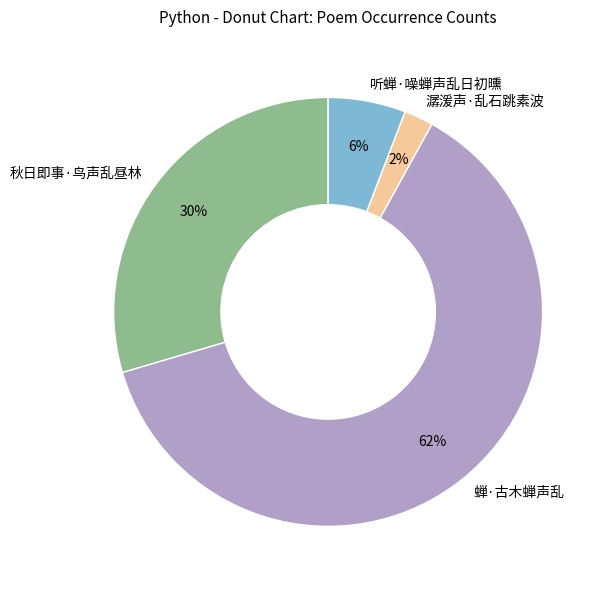

Which has a higher value, 秋日即事·鸟声乱昼林 or 听蝉·噪蝉声乱日初曛?

秋日即事·鸟声乱昼林